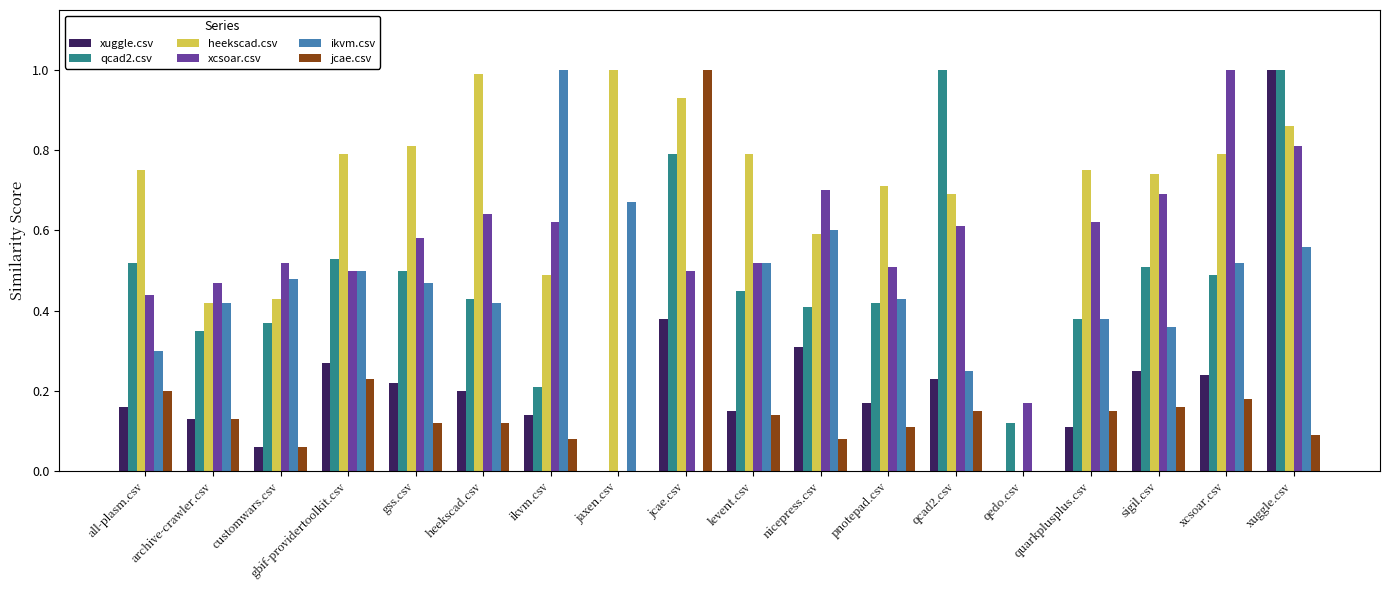

What is the highest value of the xuggle.csv series?

1.0